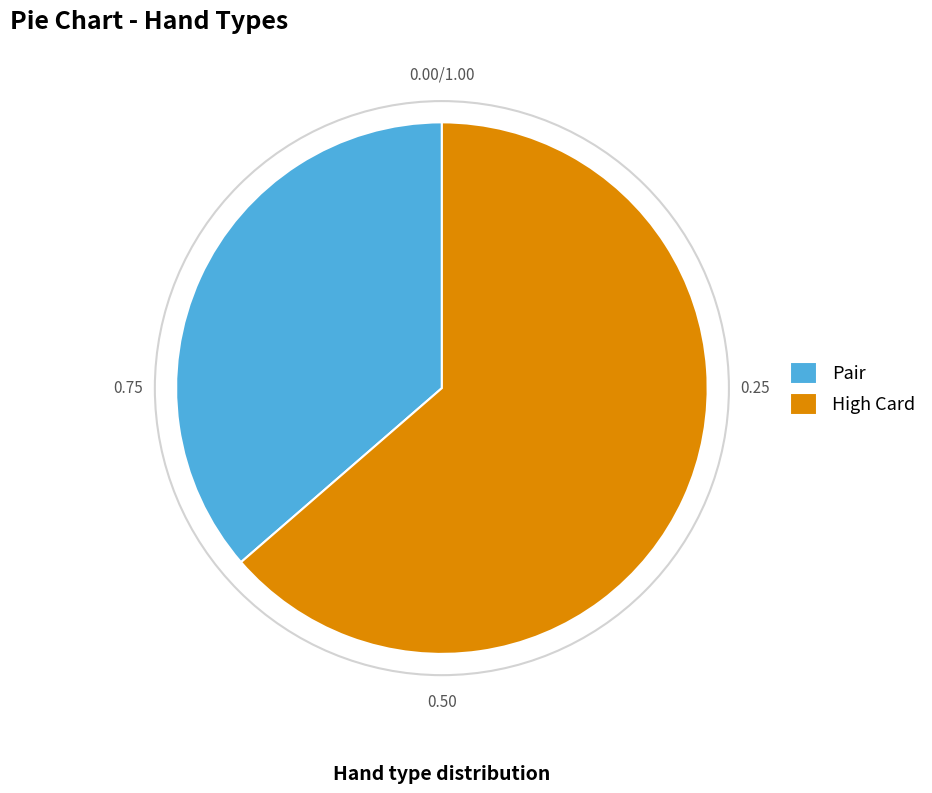

Is the sum of High Card and Pair greater than half?

Yes